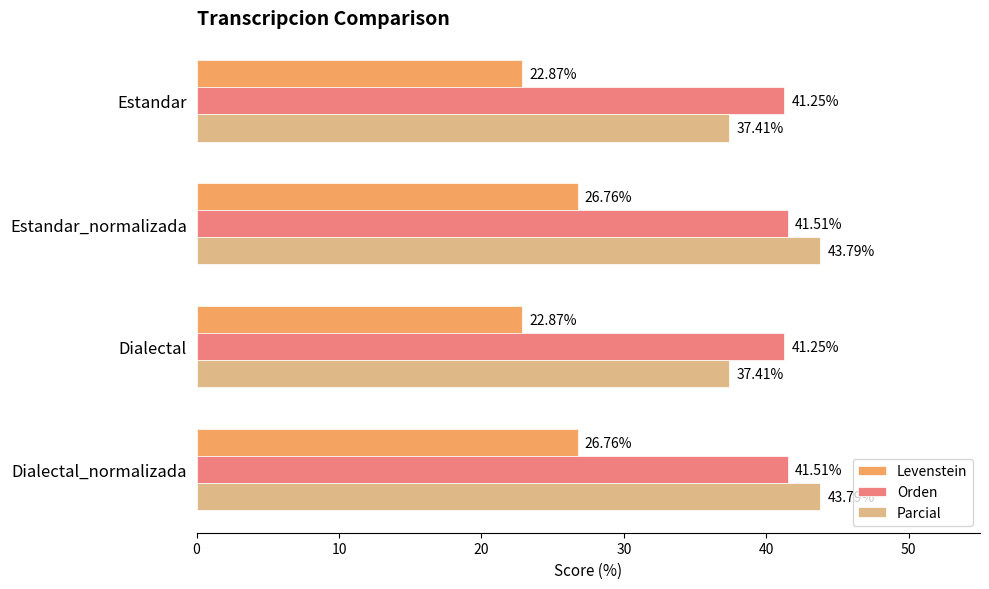

What is the spread (max minus min) of values at Estandar?

18.4